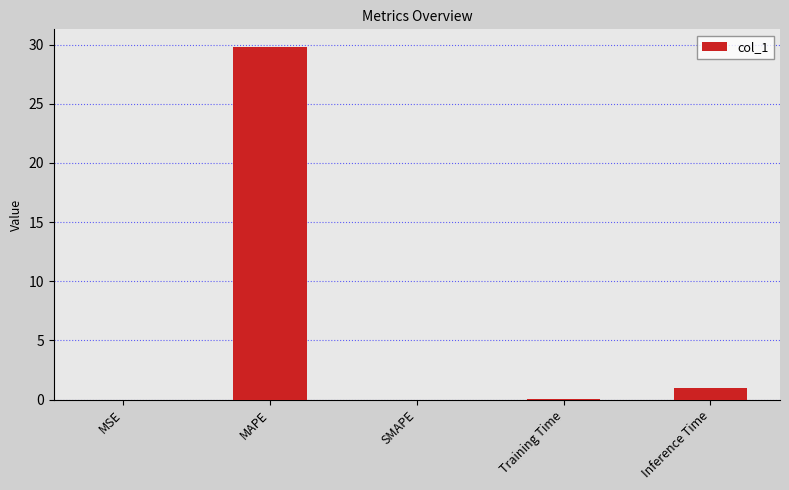

Are the bars horizontal?

No